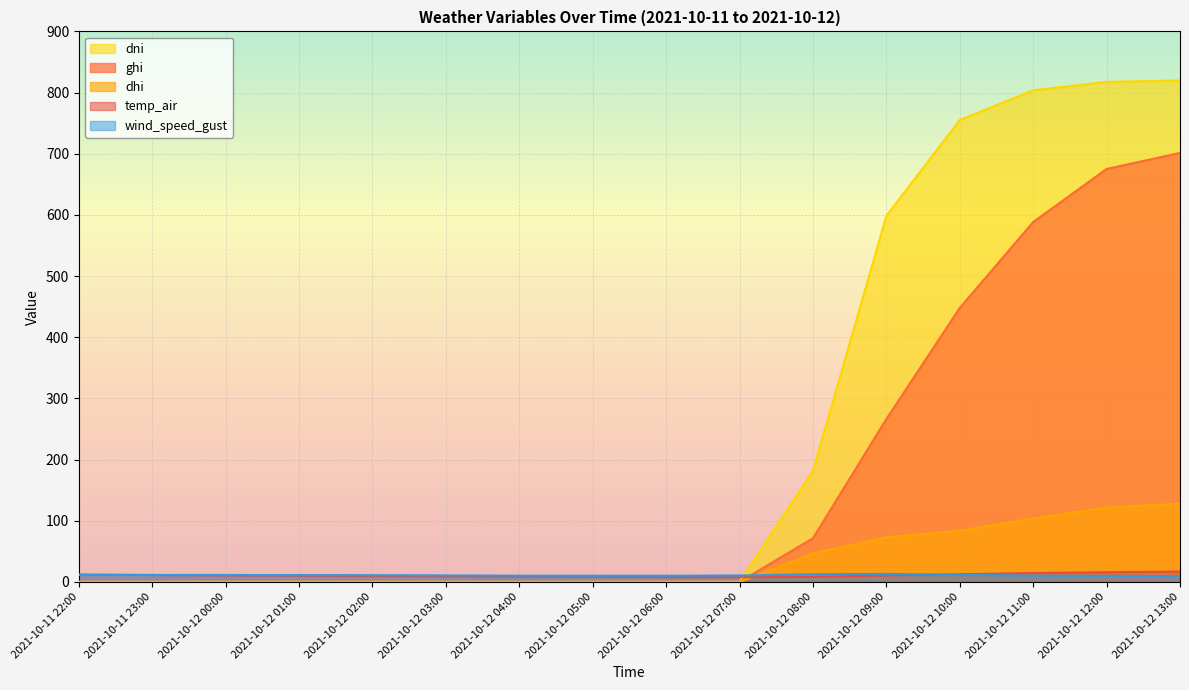

Where do dhi and wind_speed_gust first cross each other?

2021-10-12 07:00 and 2021-10-12 08:00